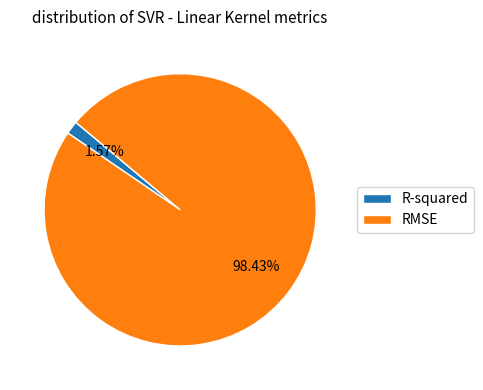

Between RMSE and R-squared, which is larger?

RMSE